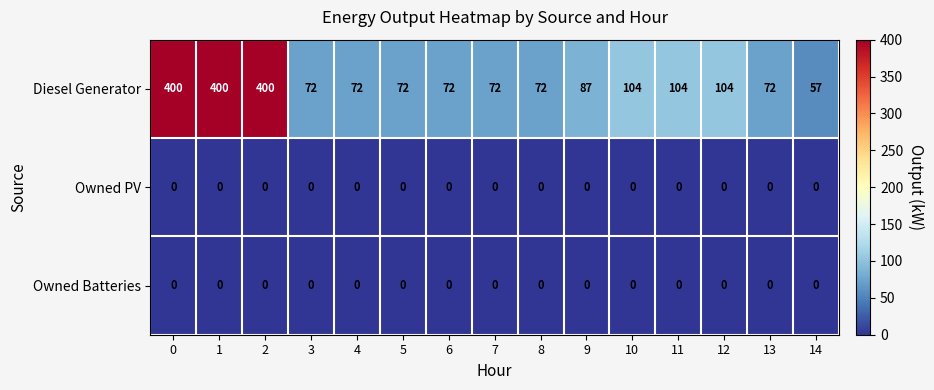

What is the maximum value for Diesel Generator?

400